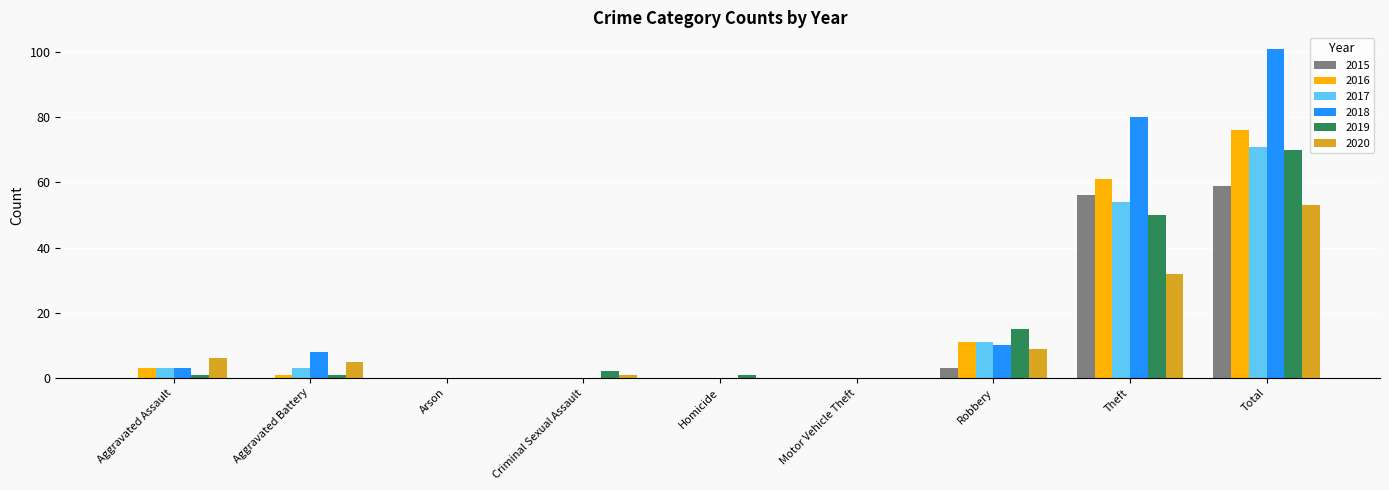

True or false: 2017 has a value of 11 at Robbery.

True